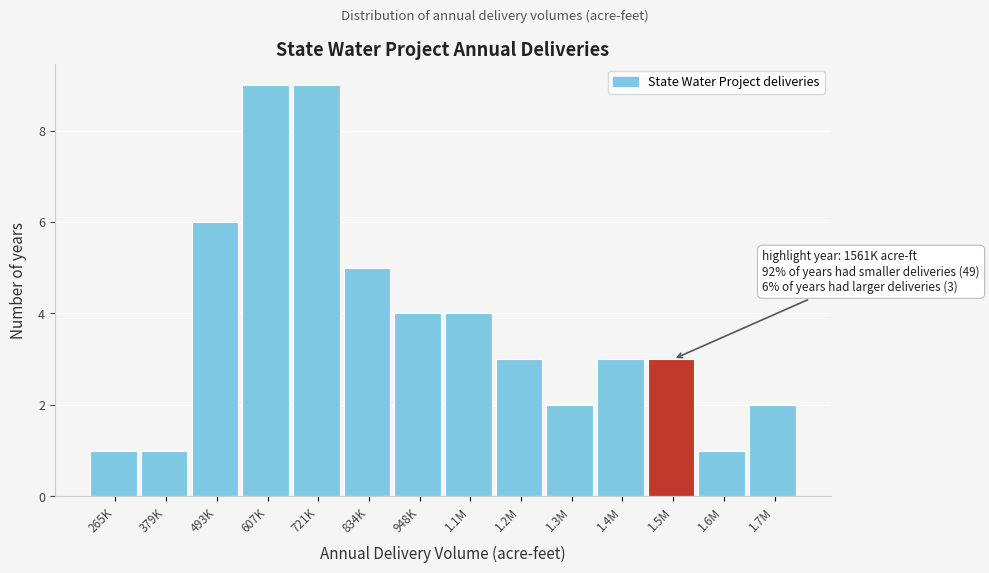

Reading right to left, extract all data points from this chart.

1.7M=2	1.6M=1	1.5M=3	1.4M=3	1.3M=2	1.2M=3	1.1M=4	948K=4	834K=5	721K=9	607K=9	493K=6	379K=1	265K=1